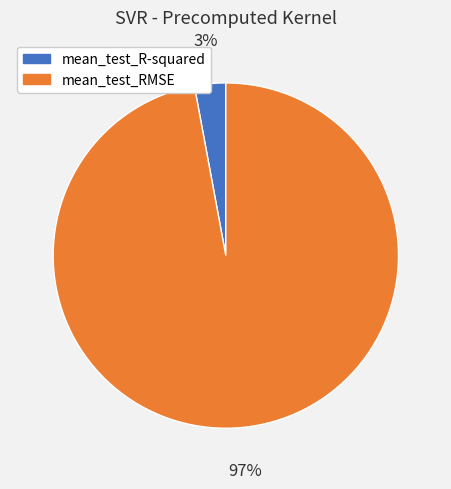

To the nearest percent, what is the combined percentage of mean_test_RMSE and mean_test_R-squared?

100%